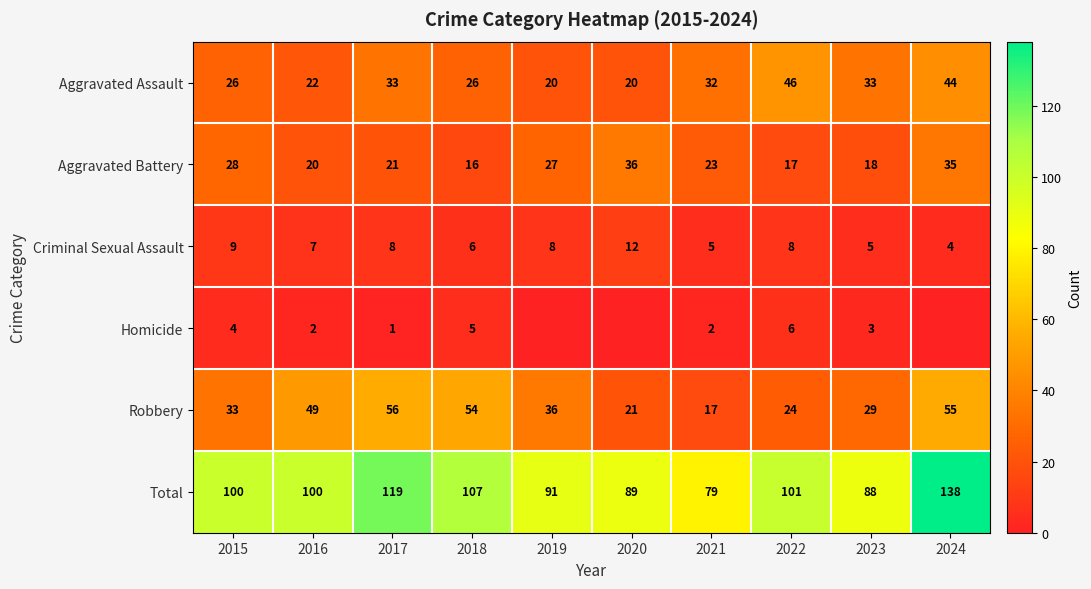

What is the difference between the highest and lowest values at 2021?

77